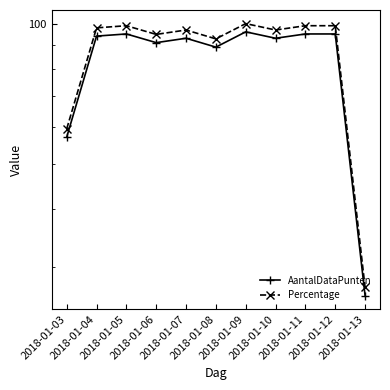

At which category does AantalDataPunten reach its first local peak?

2018-01-05